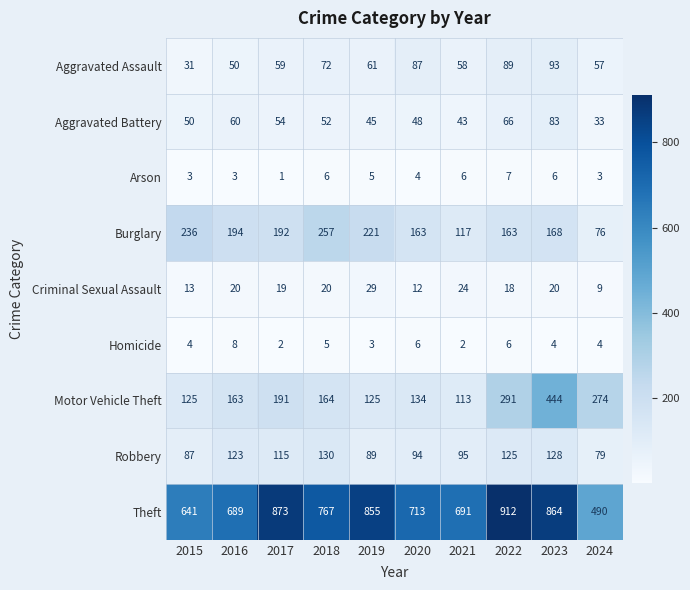

At which label is Homicide closest to 5?

2018